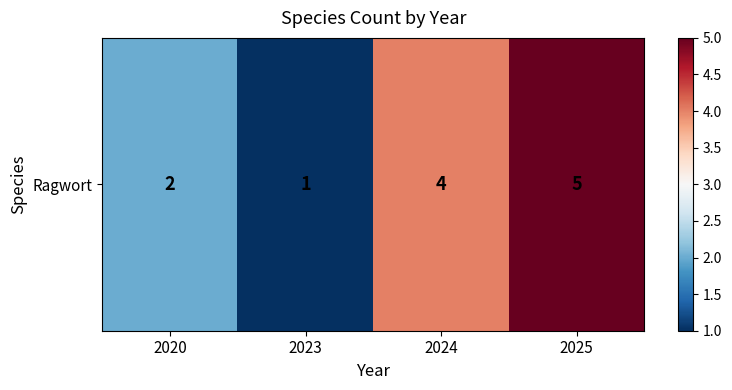

What is the change in value from 2023 to 2025?

+4